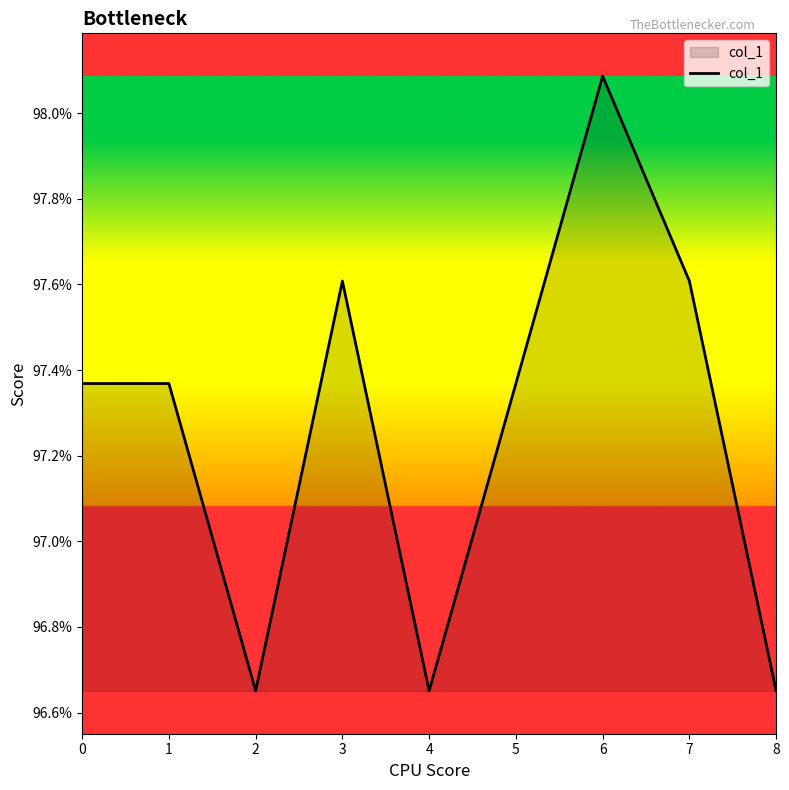

Rank the categories by value from lowest to highest.

2, 4, 8, 0, 1, 5, 3, 7, 6